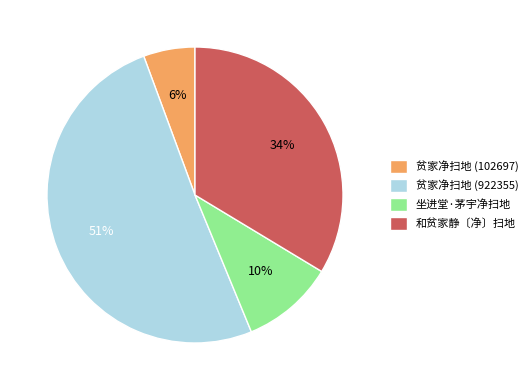

True or false: 坐进堂·茅宇净扫地 accounts for 10% of the total.

True